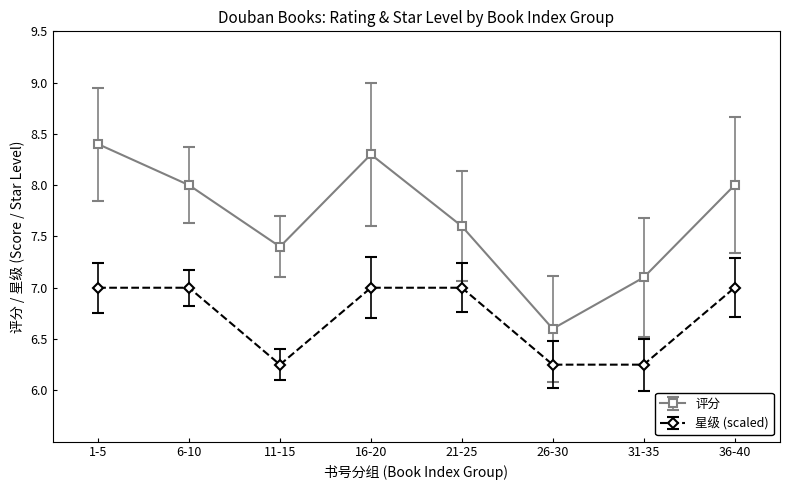

Which series has the widest spread of values?

评分